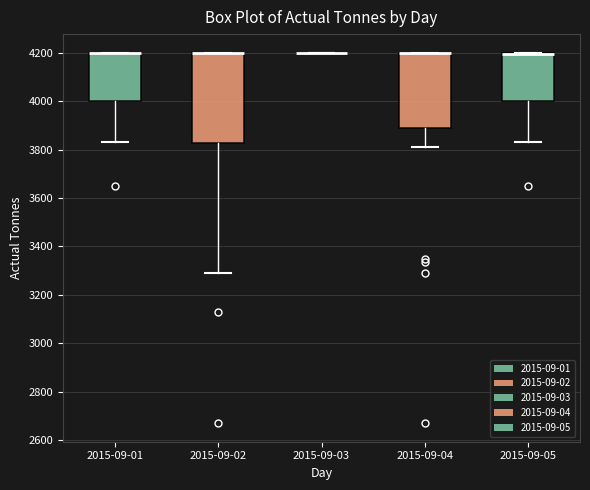

Where is the upper edge of the box for 2015-09-02 on the y-axis? The values are not printed on the chart, so give them approximately, as read against the axis.

4200